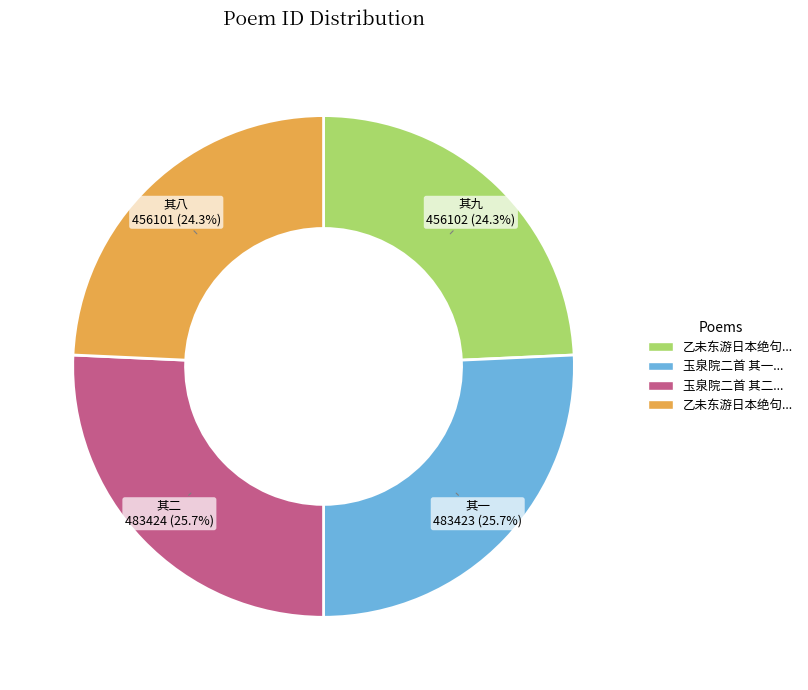

Is there a majority slice in this chart?

No